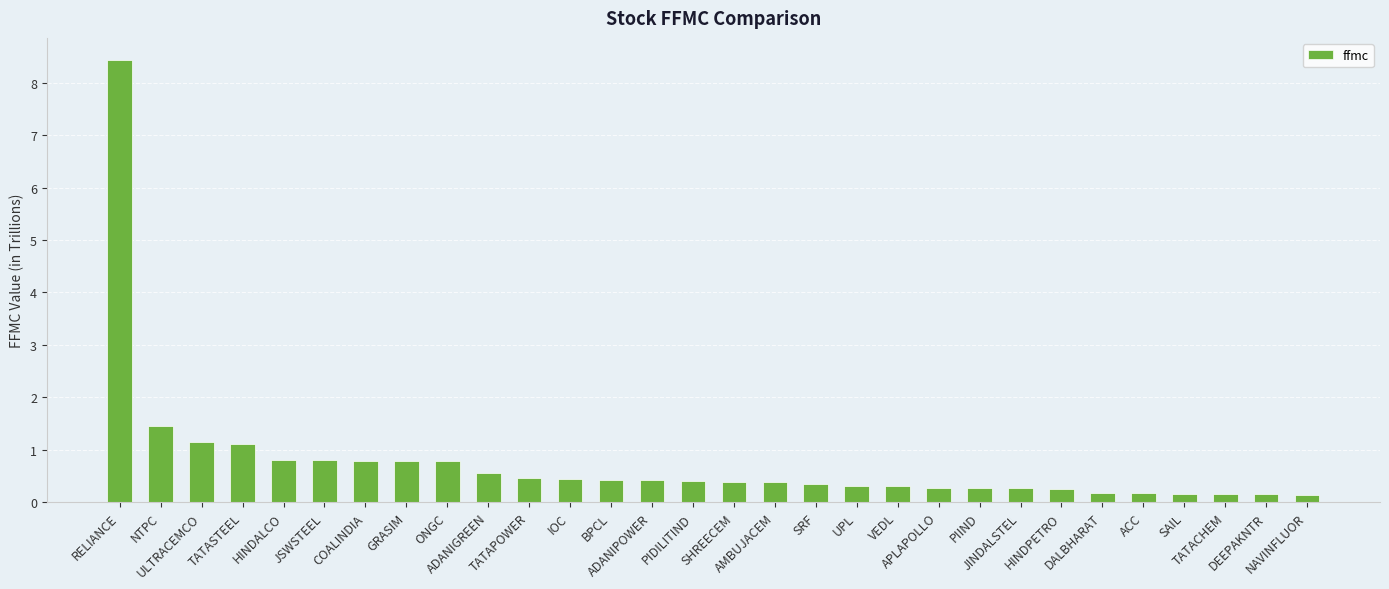

What is the sum of all values?

22.6